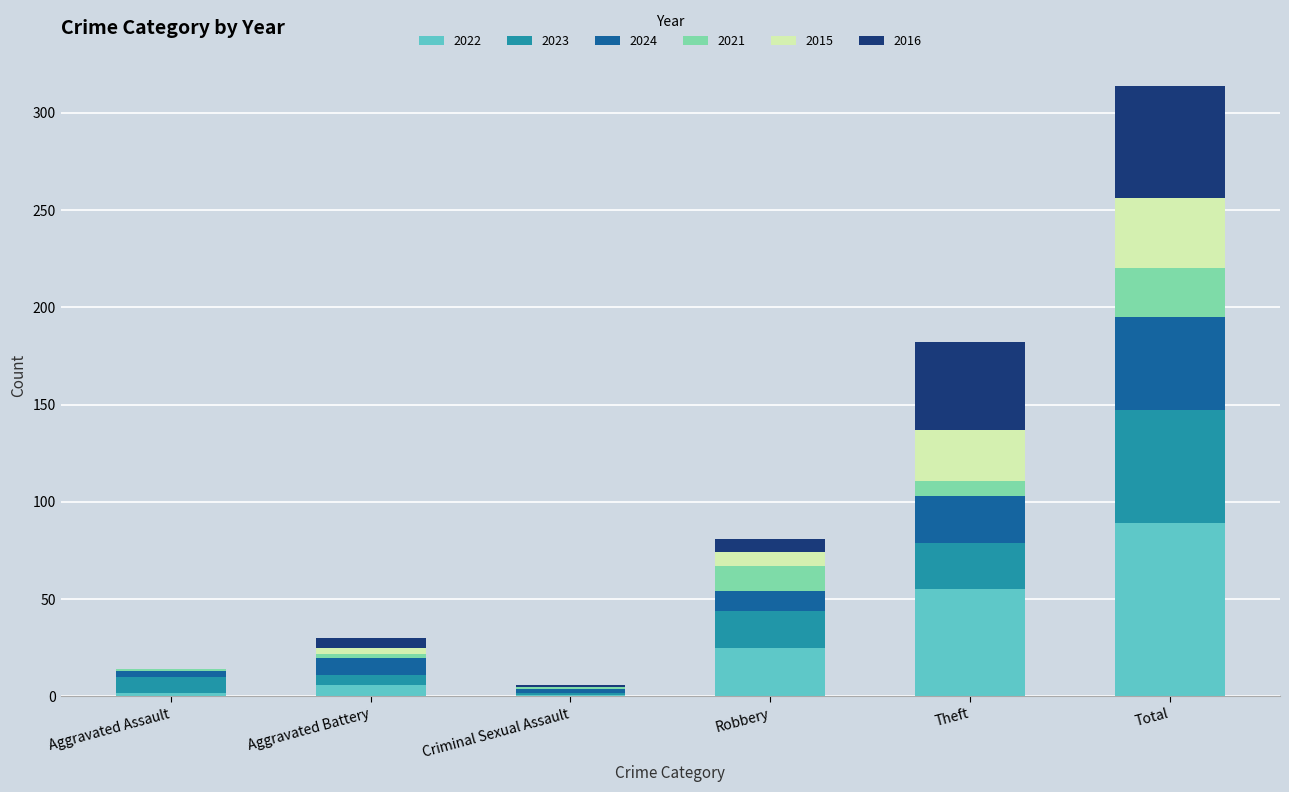

What is the maximum value for 2022?

89